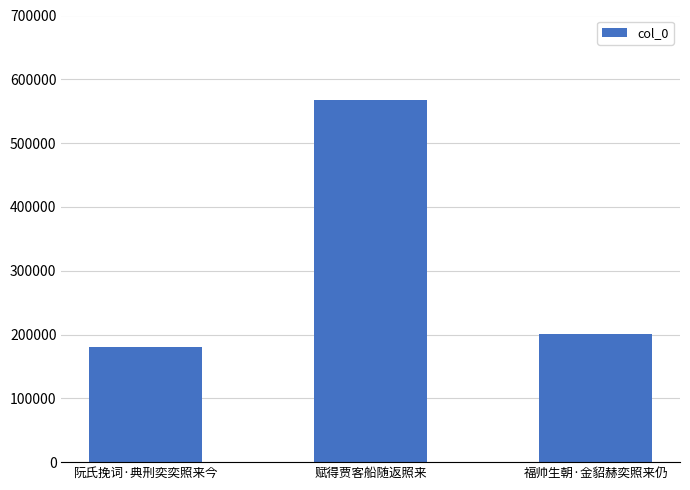

The value at 阮氏挽词·典刑奕奕照来今 is 118837. True or false?

False